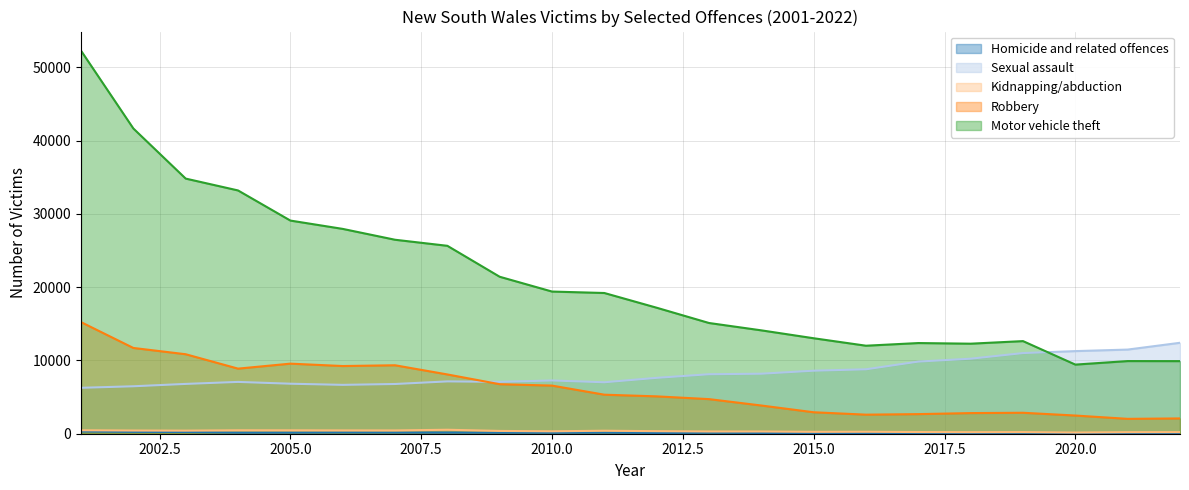

What is the approximate value of Robbery at 2018?

2817